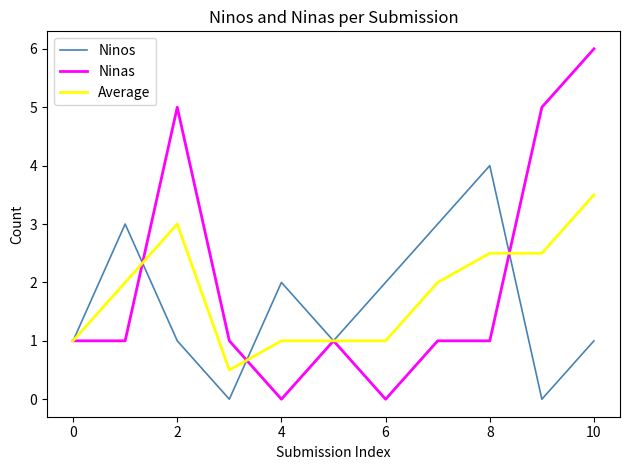

Which series has the largest total across all categories?

Ninas